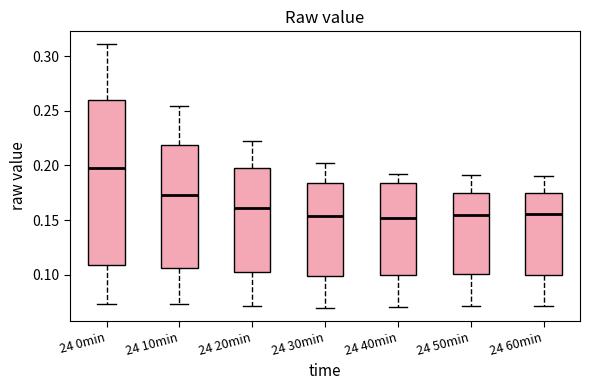

Reading left to right, read every box against the y-axis: the position of its median line, the range the box covers, and the ends of its whiskers. The values are not printed on the chart, so give them approximately, as read against the axis.

24 0min: median 0.200, box 0.110 to 0.260, whiskers 0.075 to 0.310
24 10min: median 0.175, box 0.105 to 0.220, whiskers 0.075 to 0.255
24 20min: median 0.160, box 0.100 to 0.195, whiskers 0.070 to 0.225
24 30min: median 0.155, box 0.100 to 0.185, whiskers 0.070 to 0.200
24 40min: median 0.150, box 0.100 to 0.185, whiskers 0.070 to 0.195
24 50min: median 0.155, box 0.100 to 0.175, whiskers 0.070 to 0.190
24 60min: median 0.155, box 0.100 to 0.175, whiskers 0.070 to 0.190